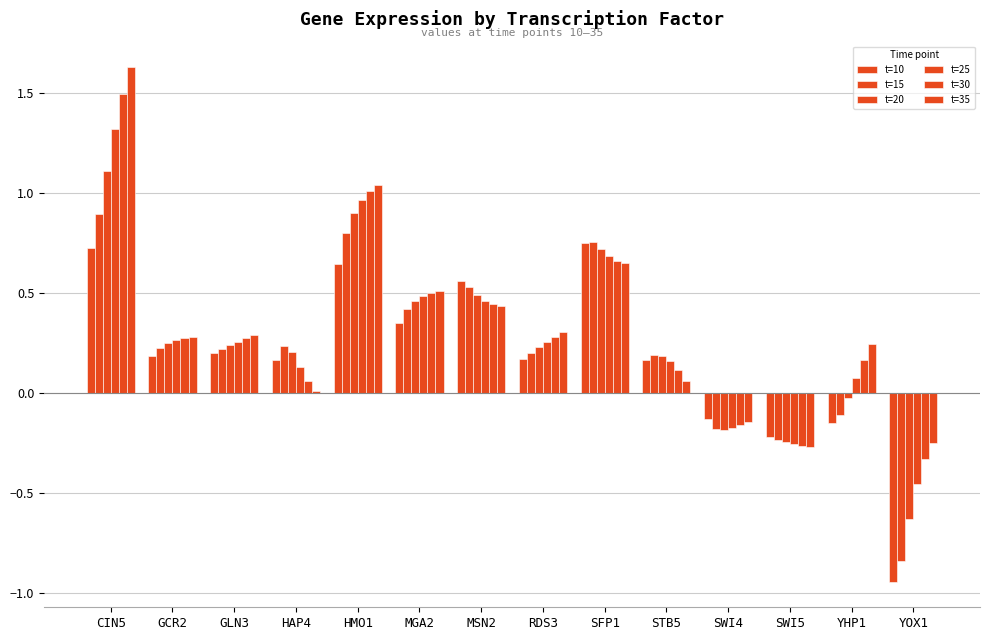

How many data points in t=25 are above 0?

11